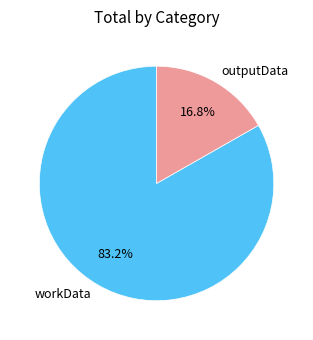

To the nearest percent, what percentage of the pie is outputData?

17%